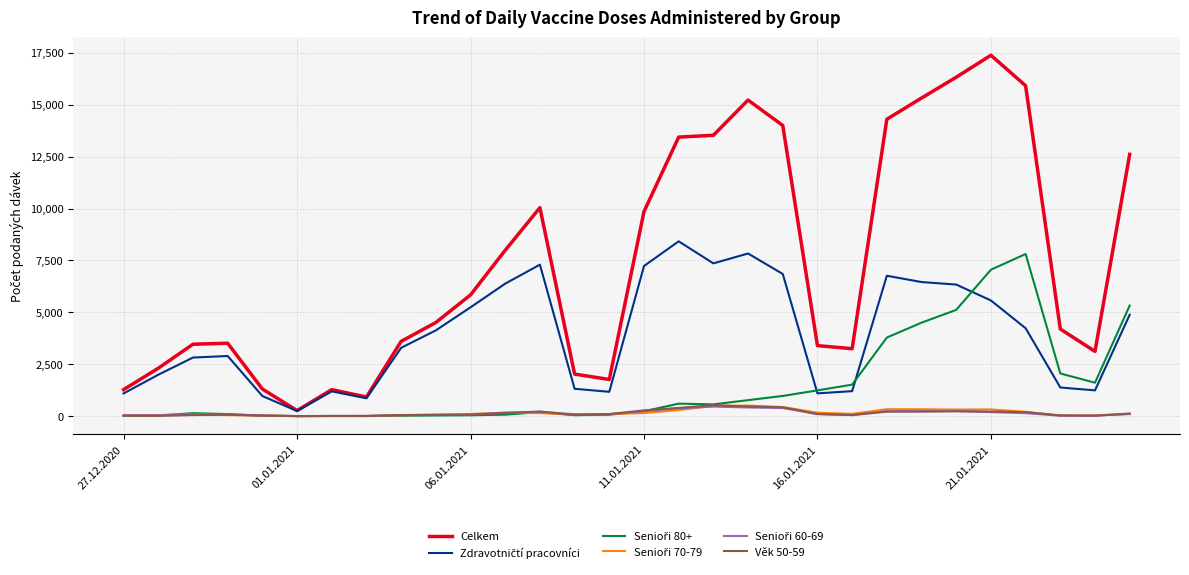

What is the maximum value for Celkem?

17381